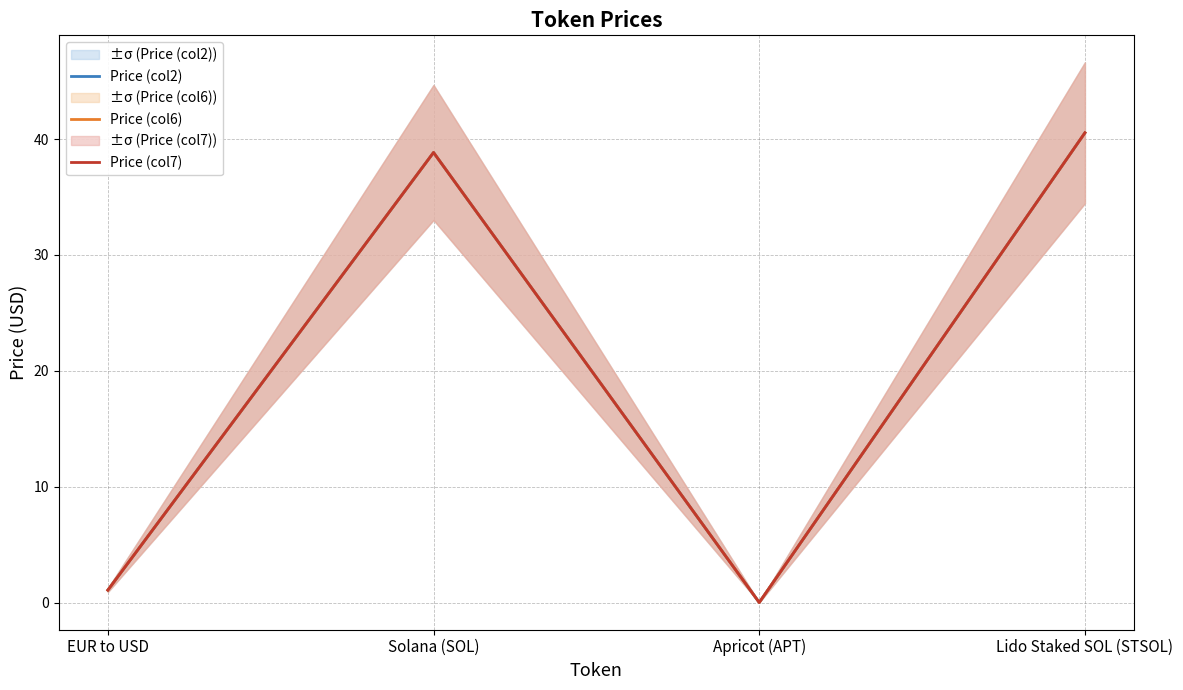

At which label is Price (col7) closest to 20?

Solana (SOL)